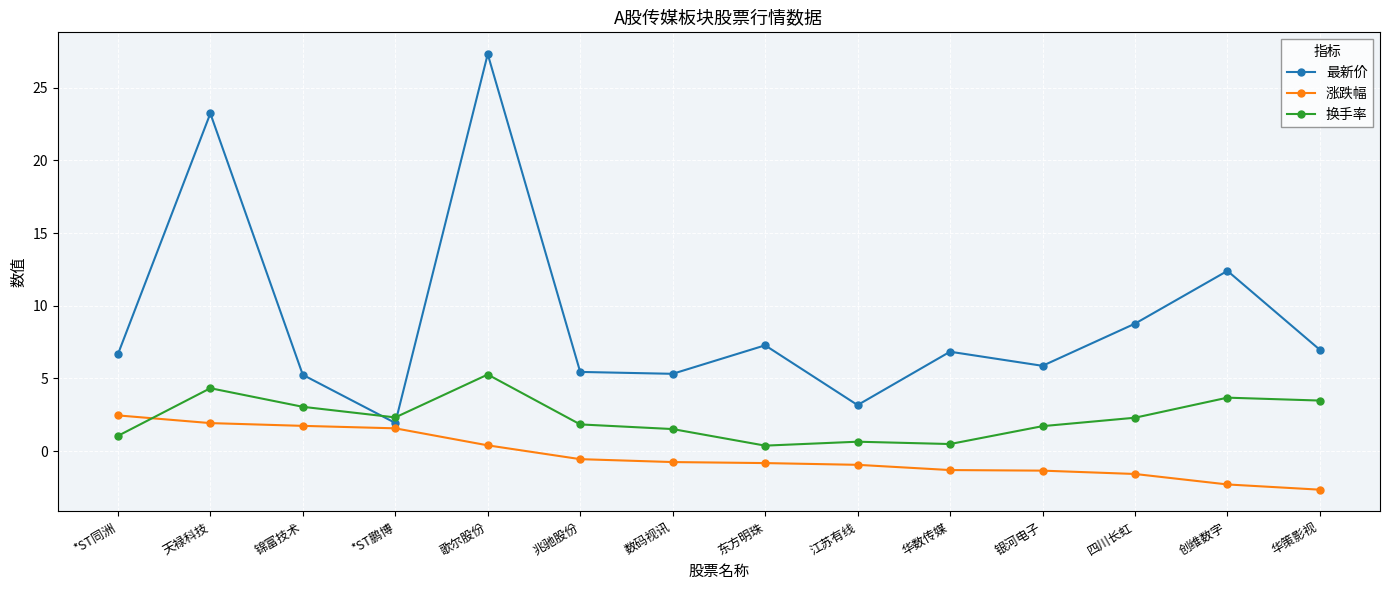

Read the 涨跌幅 value at 华策影视.

-2.6